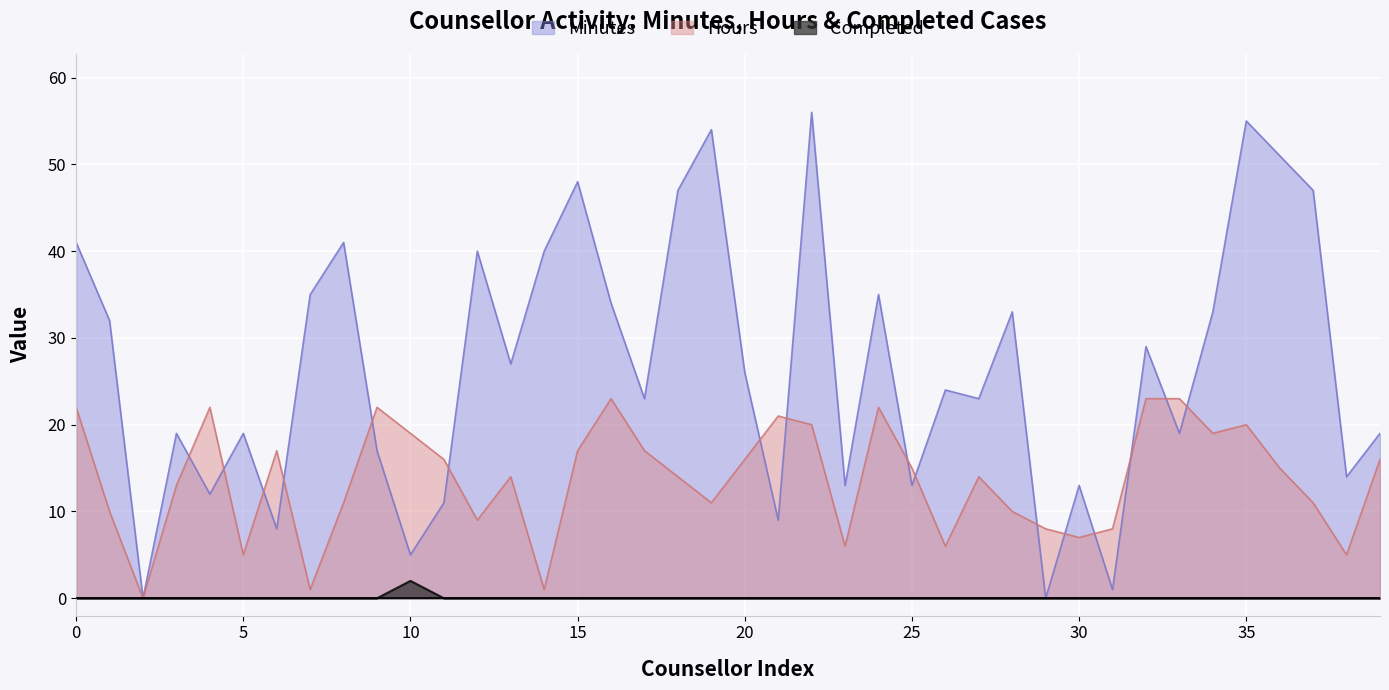

At which category is the sum across all series the highest?

Madhvi Sharma